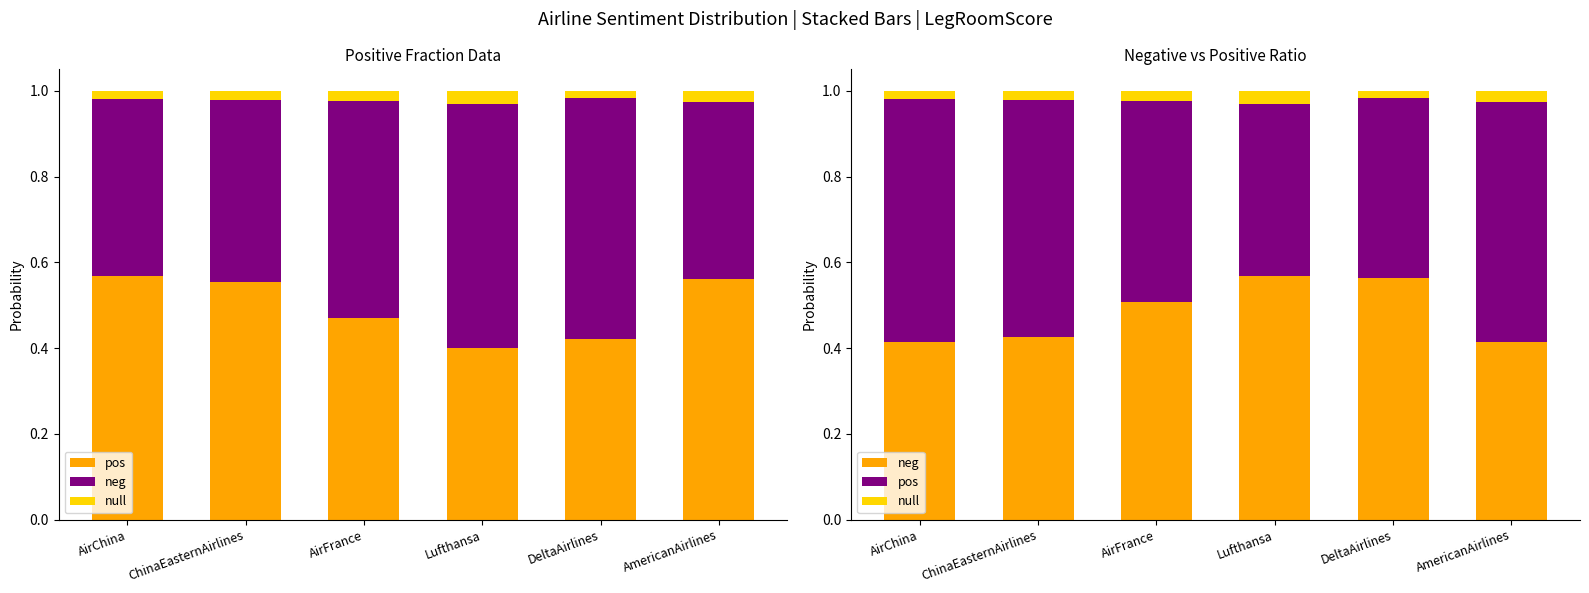

How many bars are there in each group?

3